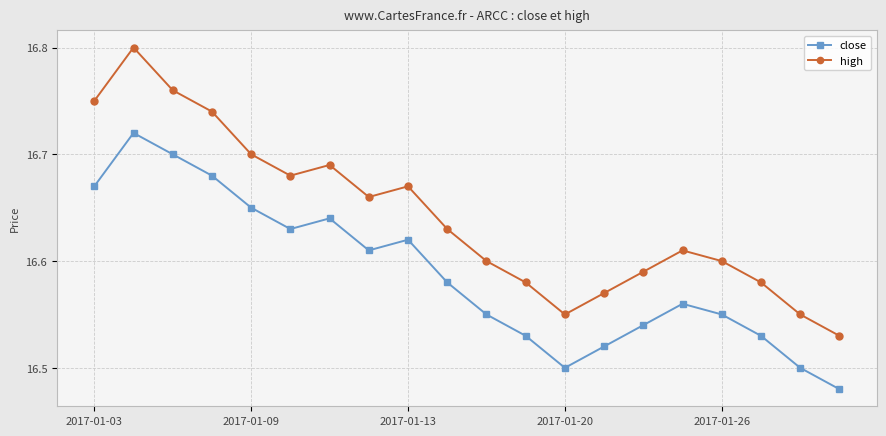

Which series has the largest total across all categories?

high